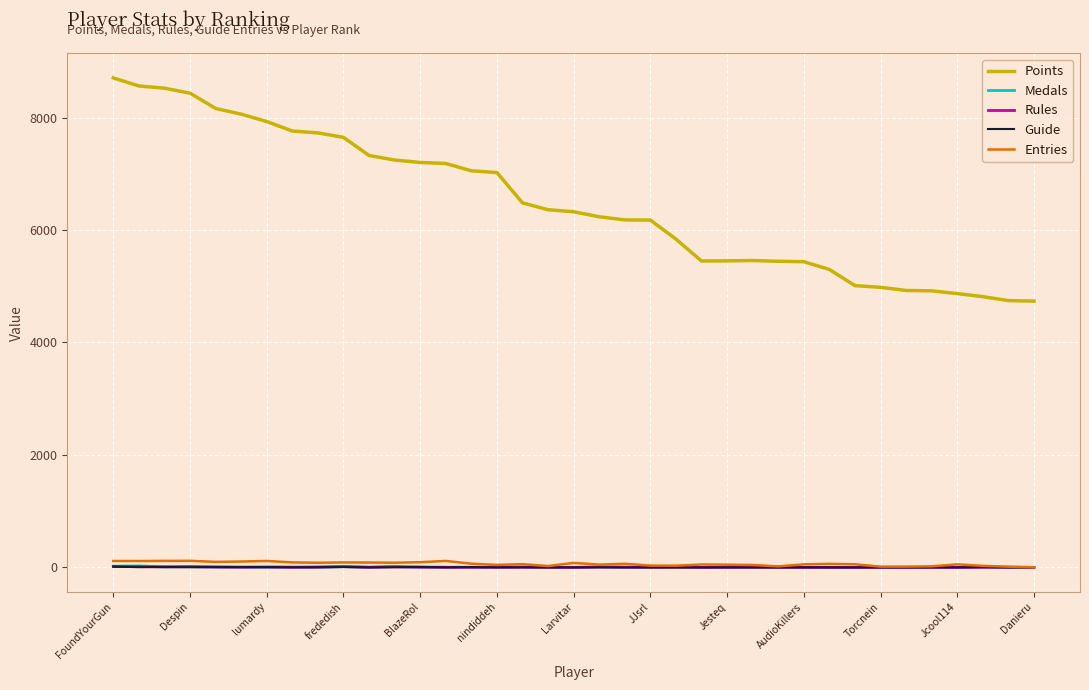

Which series has the largest total across all categories?

Points